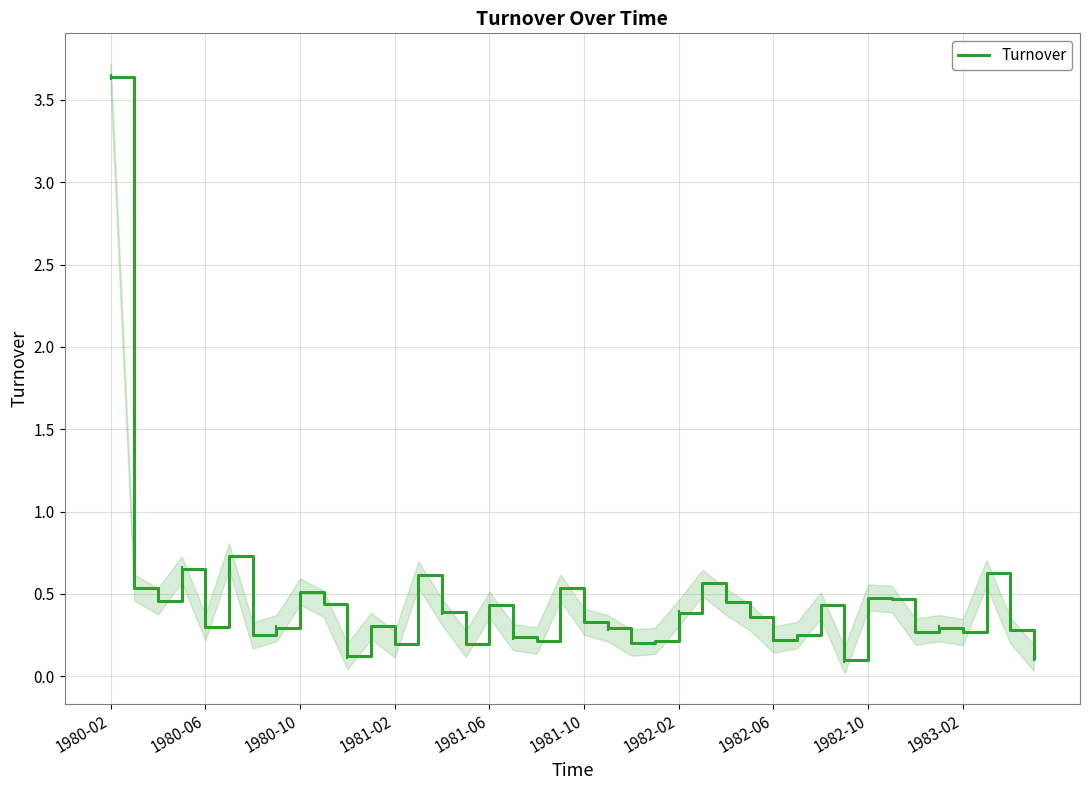

At which label does Turnover reach its peak?

1980-02